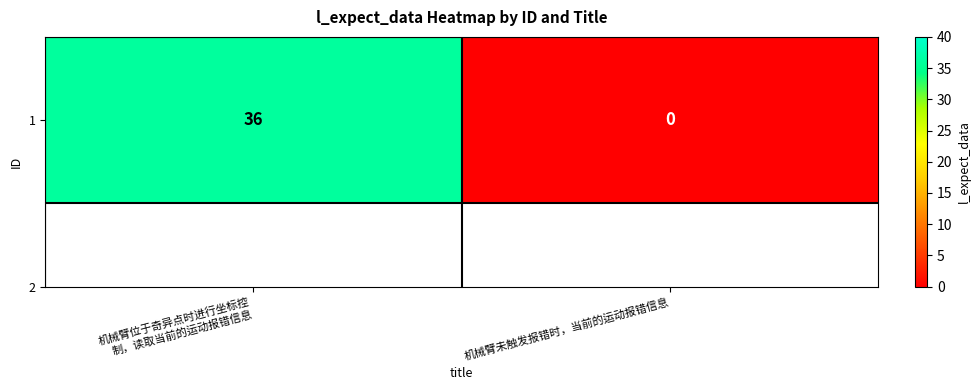

What is the sum of the values at 机械臂未触发报错时，当前的运动报错信息 and 机械臂位于奇异点时进行坐标控
制，读取当前的运动报错信息?

36